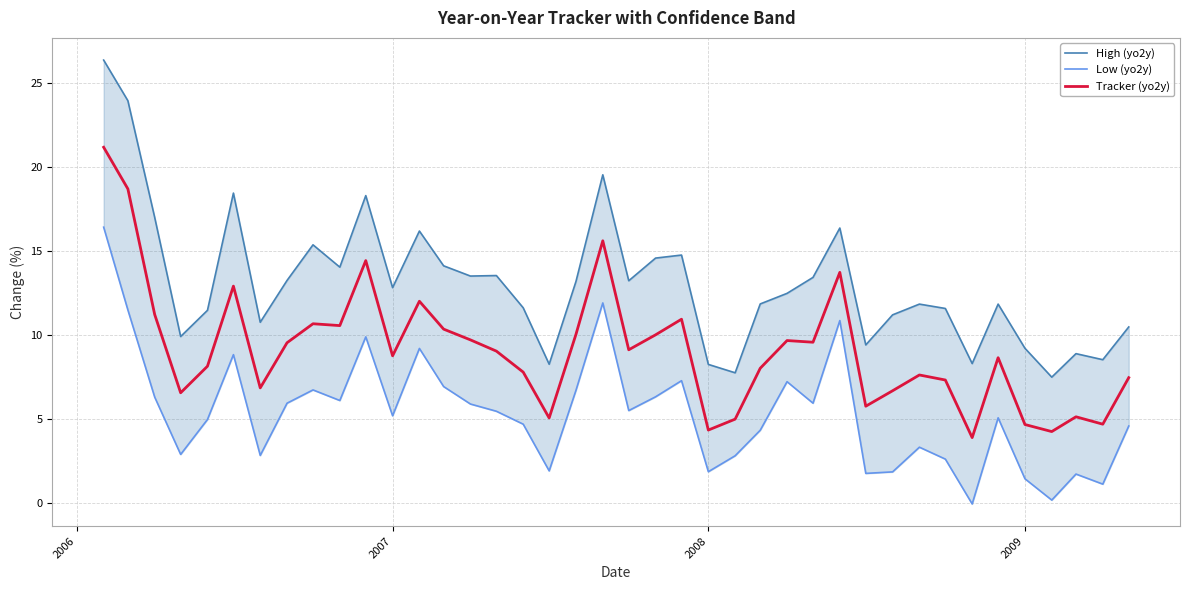

What is the maximum value for Tracker (yo2y)?

21.2